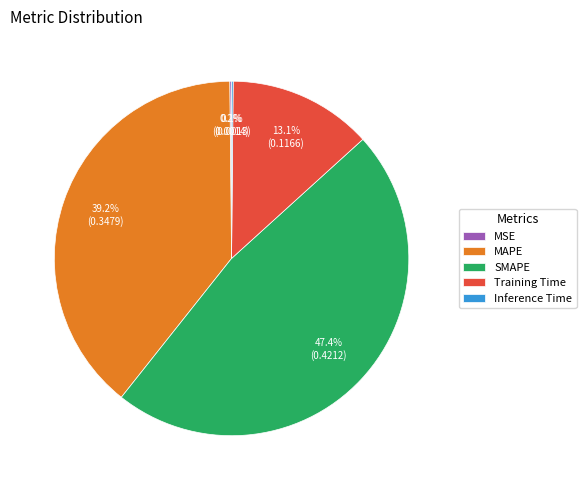

Which has a higher value, Training Time or SMAPE?

SMAPE